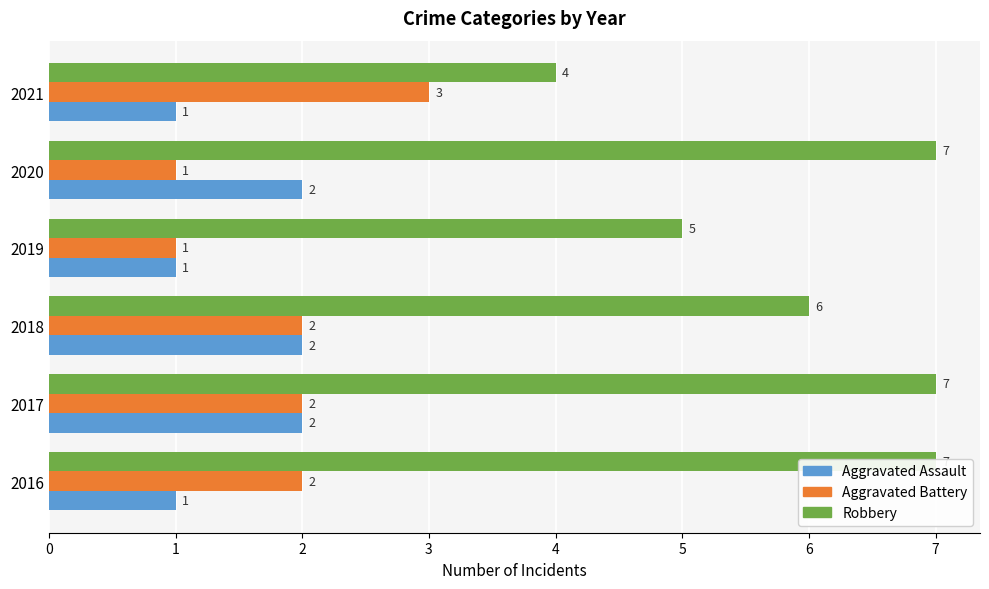

List the labels in order of Aggravated Battery value, largest first.

5, 0, 1, 2, 3, 4